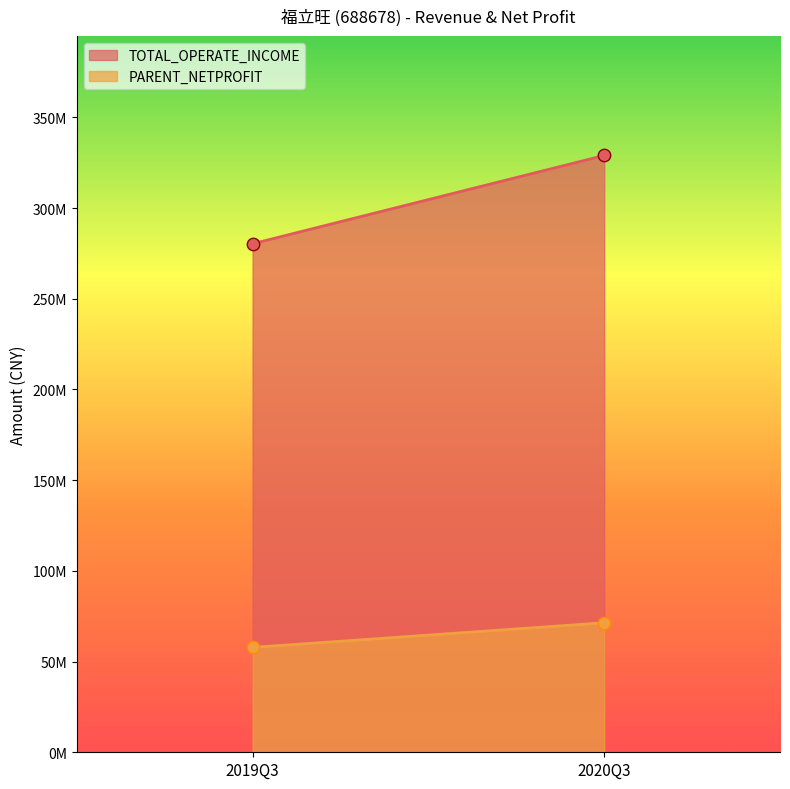

At which category is the sum across all series the highest?

2020Q3